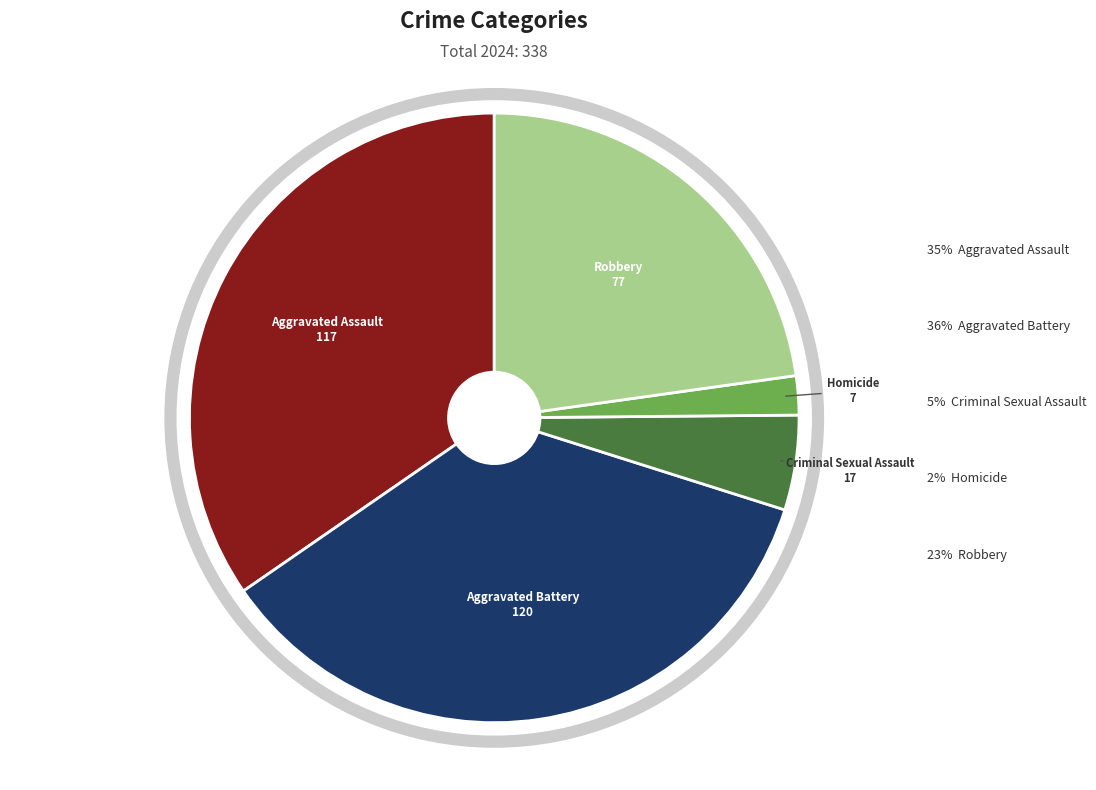

What is the smallest slice in the pie chart?

Homicide